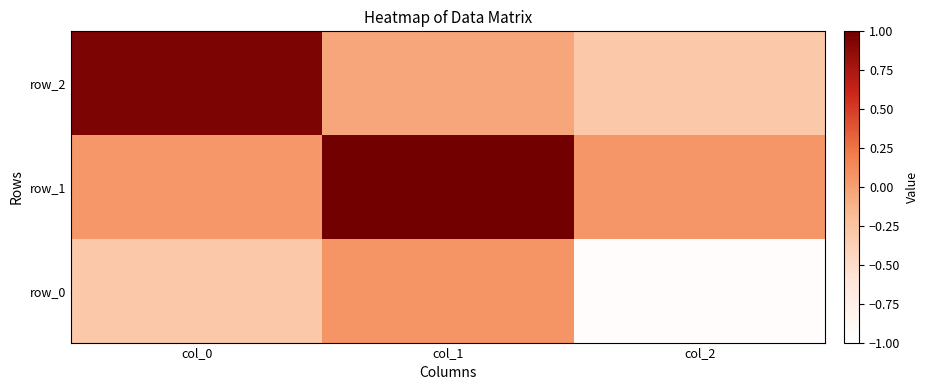

At which label does row_2 reach its minimum?

col_2